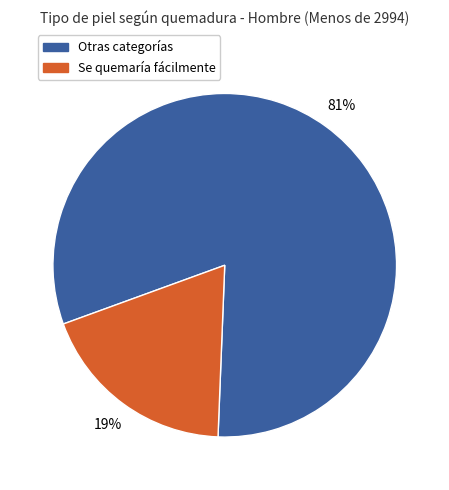

To the nearest percent, what is the average slice percentage?

50%